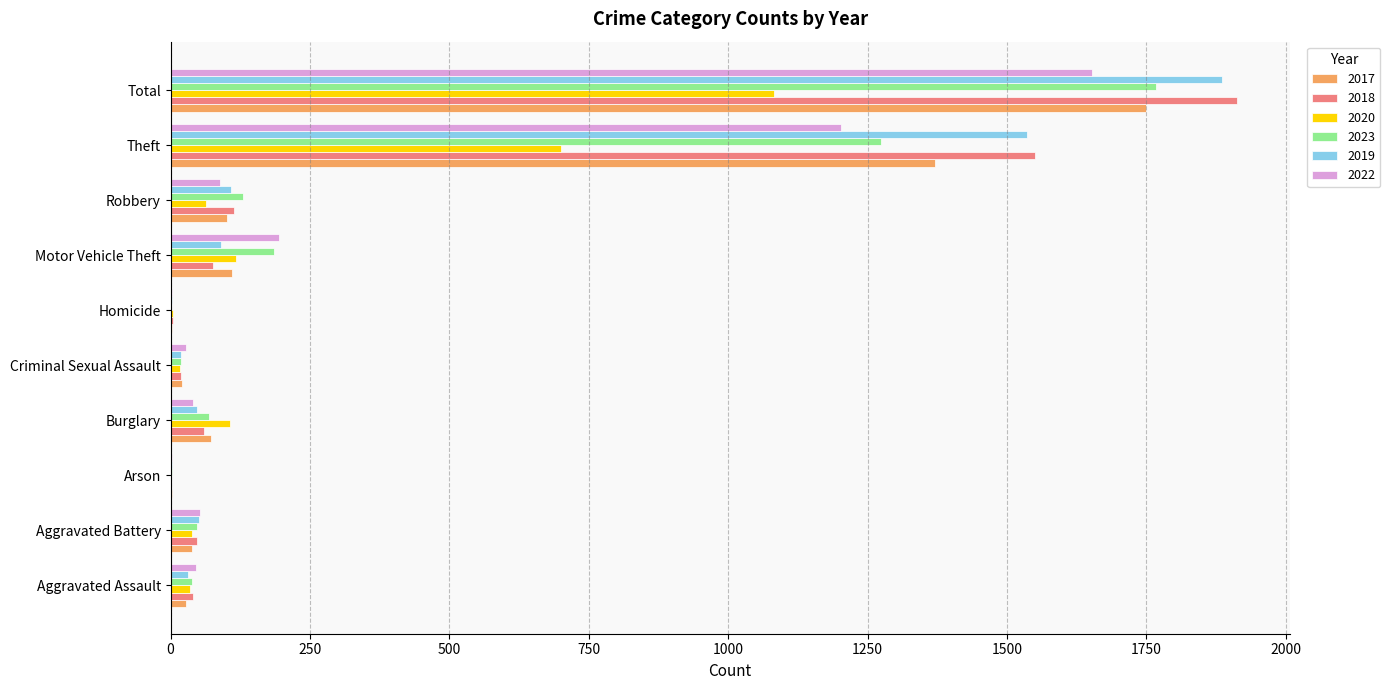

What is the sum of the 2017 values at Burglary and Arson?

75